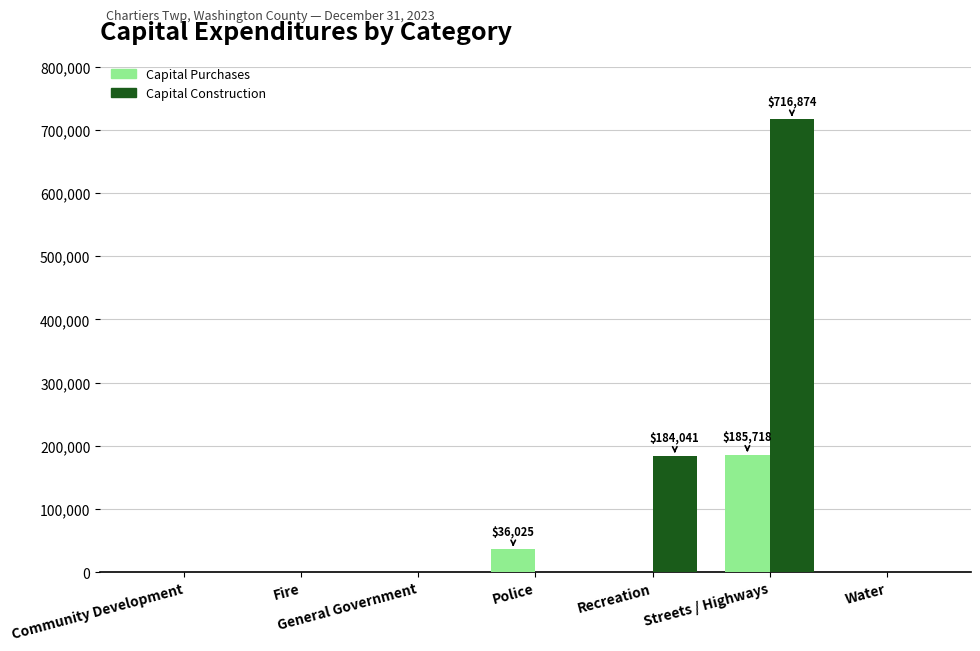

At which category is the sum across all series the highest?

Streets / Highways